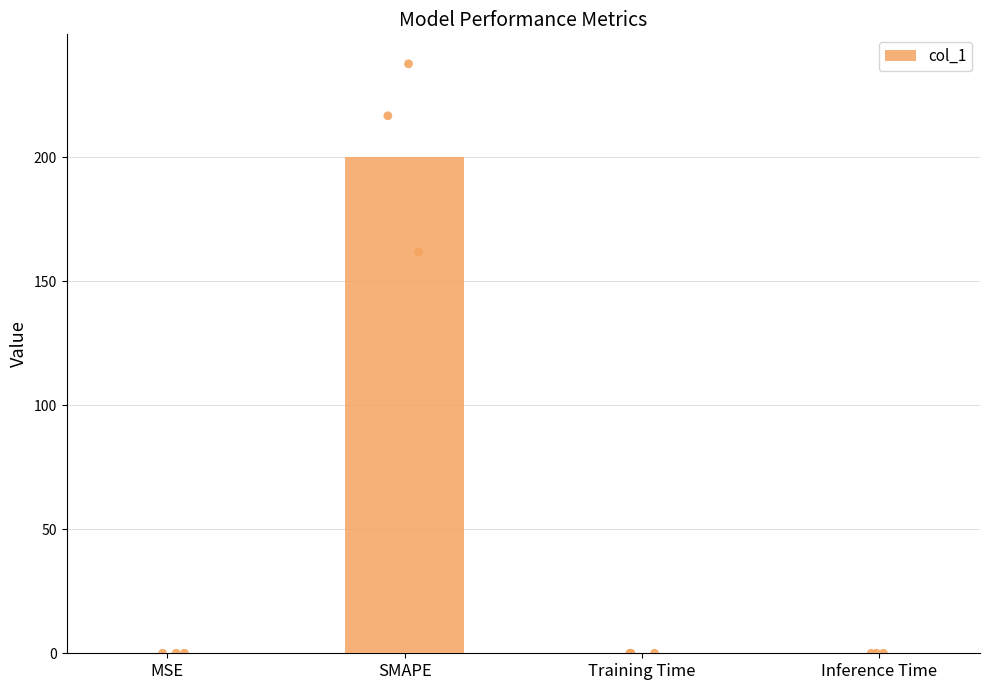

What is the change in value from MSE to SMAPE?

+200.0